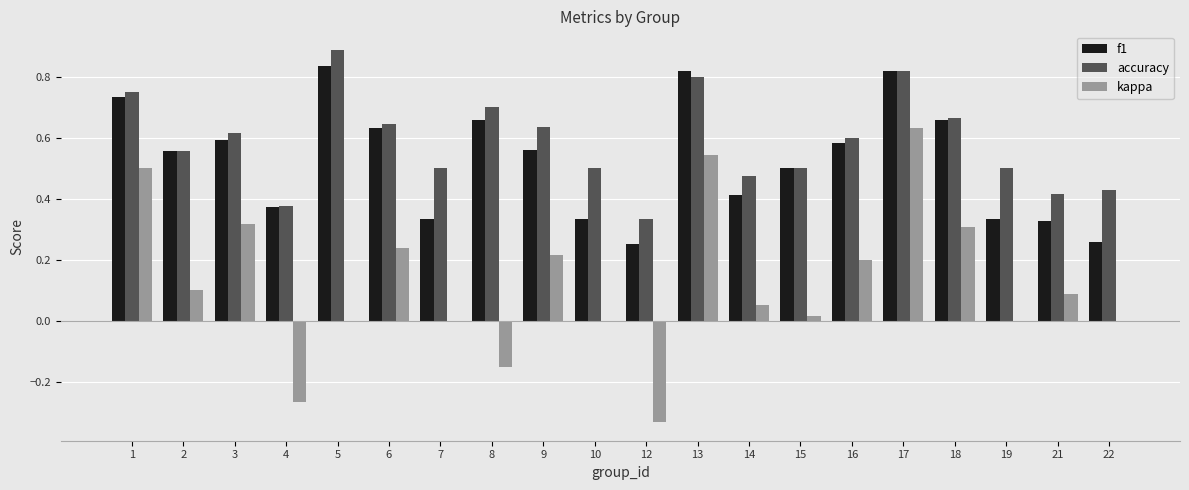

Which series has the widest spread of values?

kappa